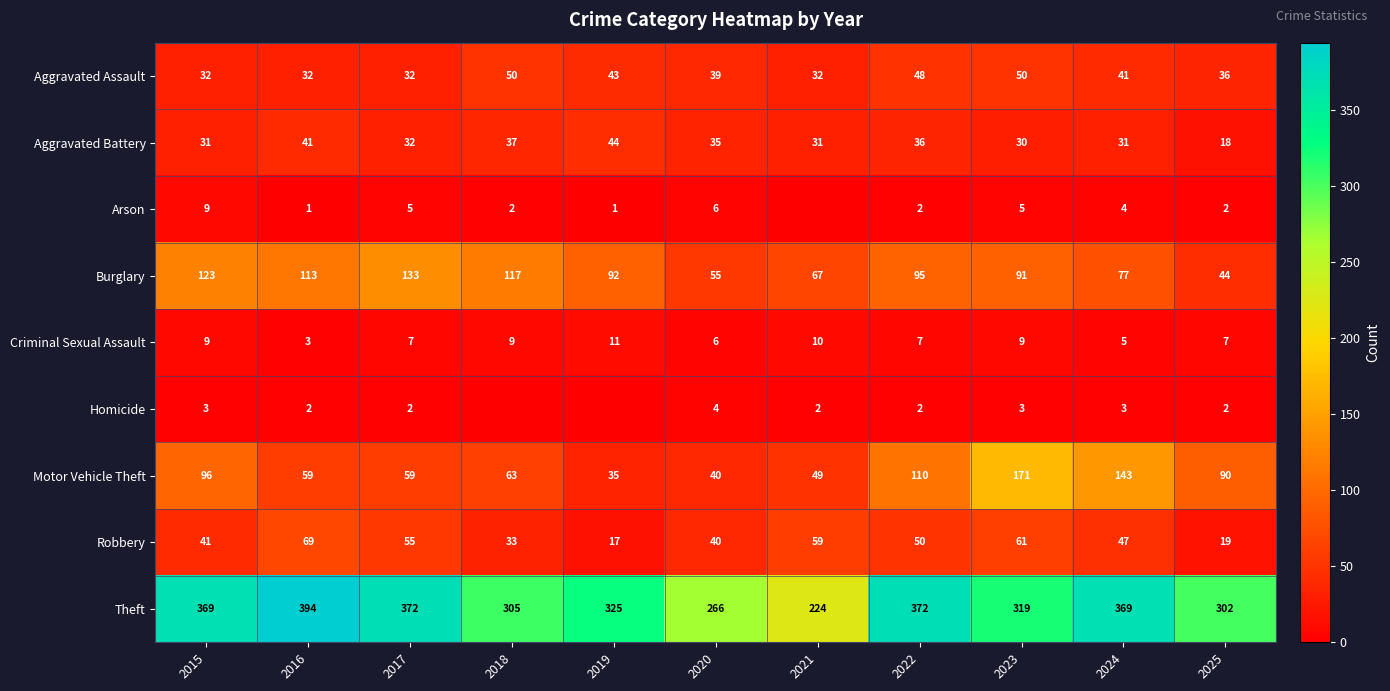

Which series changed the most between 2017 and 2023?

Motor Vehicle Theft